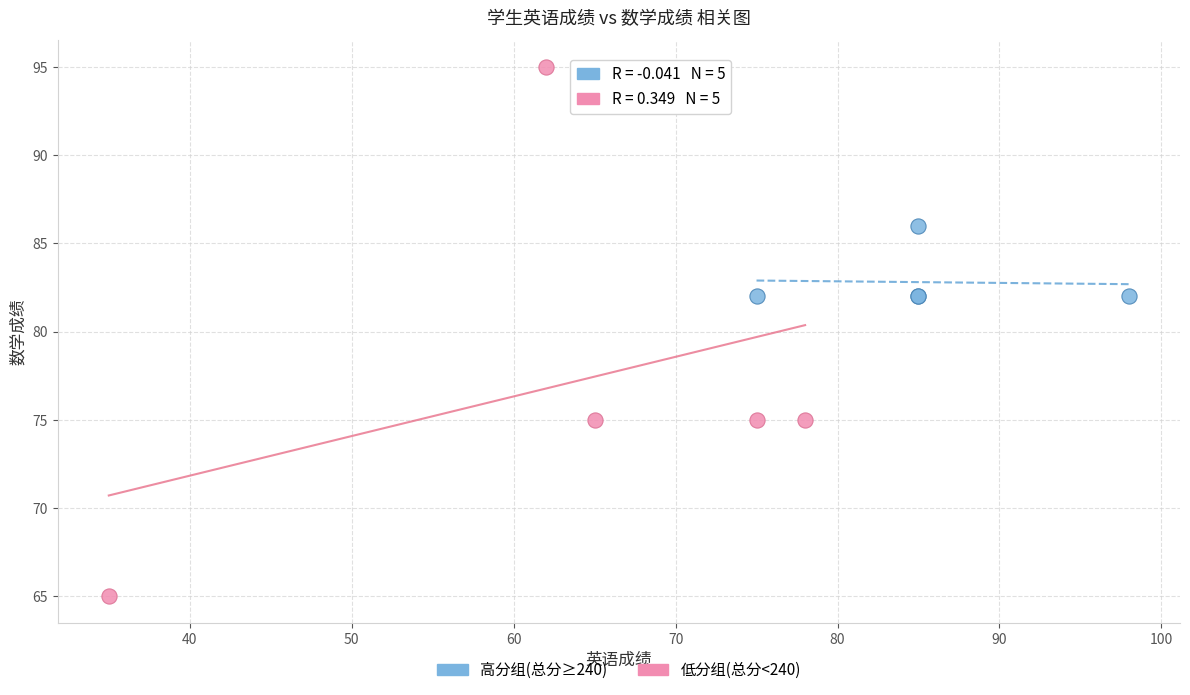

Which series contains the lowest Y value?

低分组(总分<240)